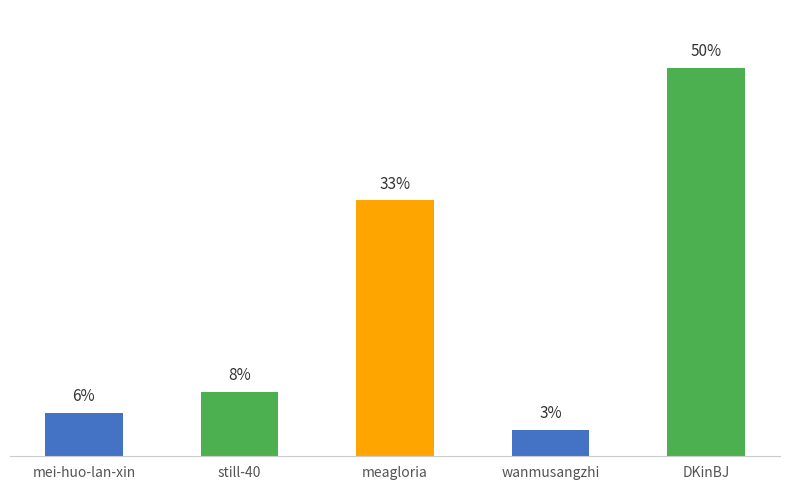

Approximately how many times larger is the value at wanmusangzhi compared to DKinBJ?

0.1